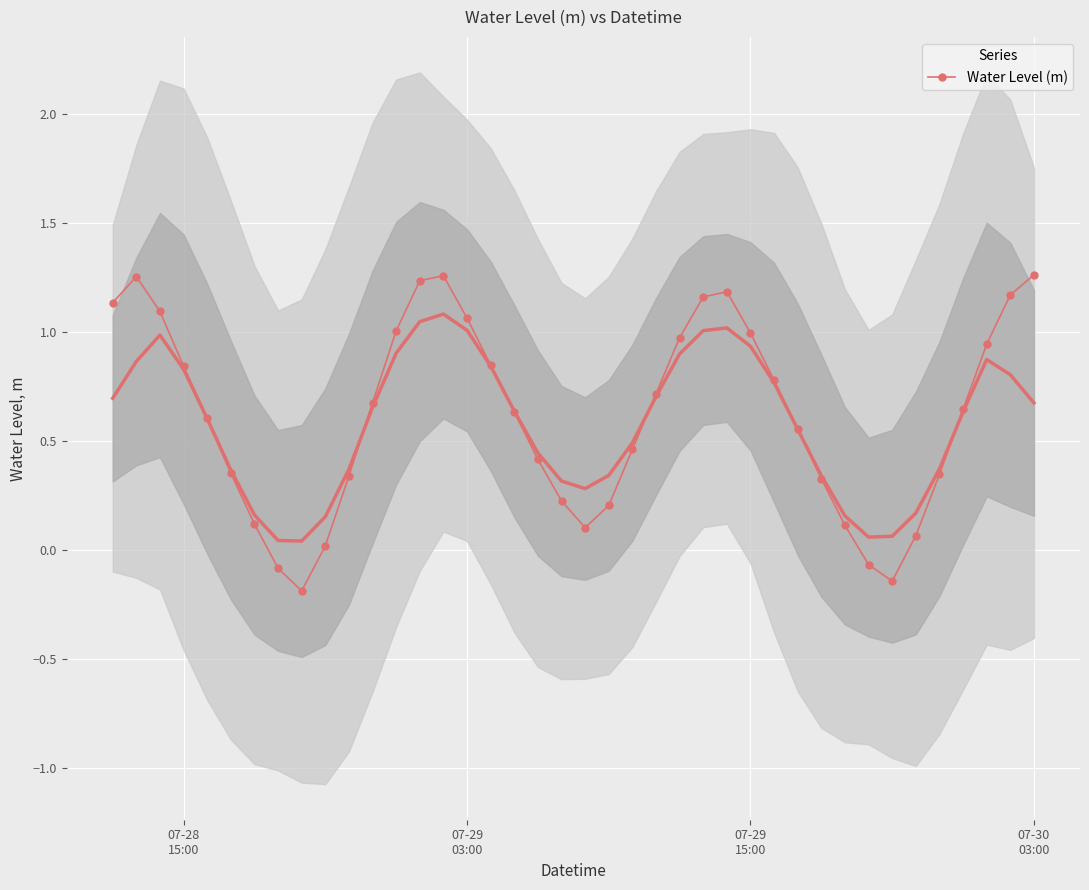

What is the difference between the maximum and minimum values?

1.5